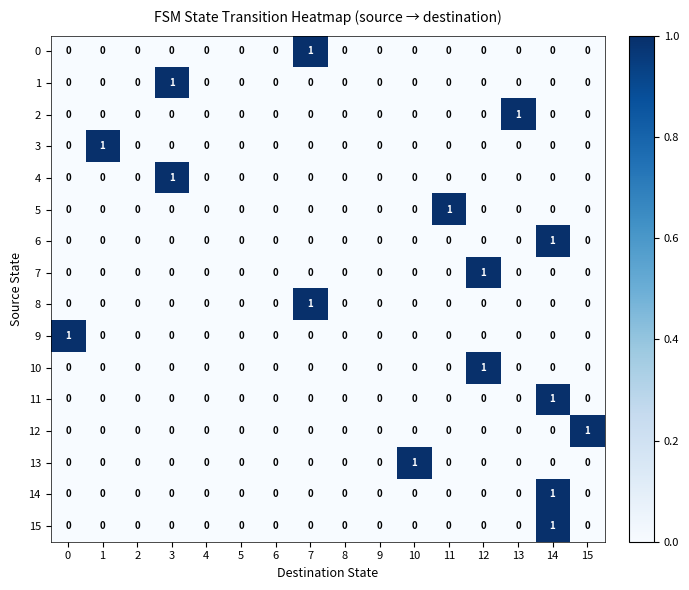

How many series are shown in this chart?

16